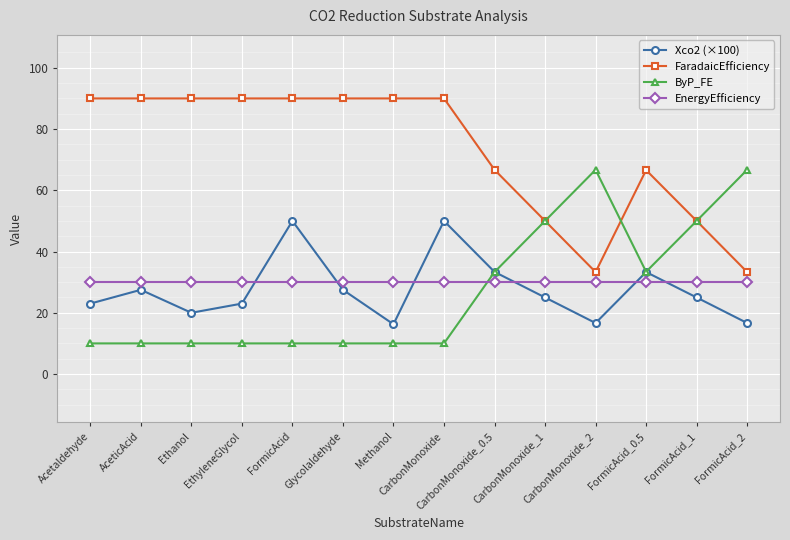

Which series has the largest total across all categories?

FaradaicEfficiency